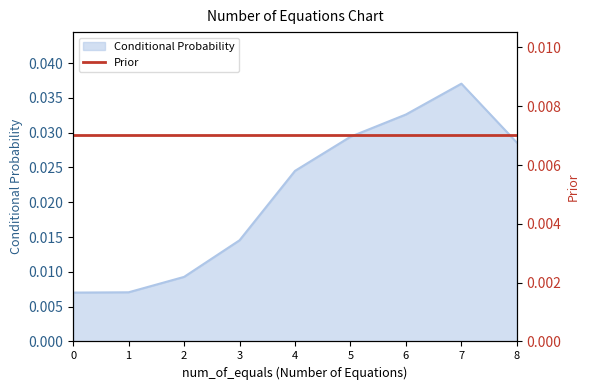

Which category has the highest value across all series?

7